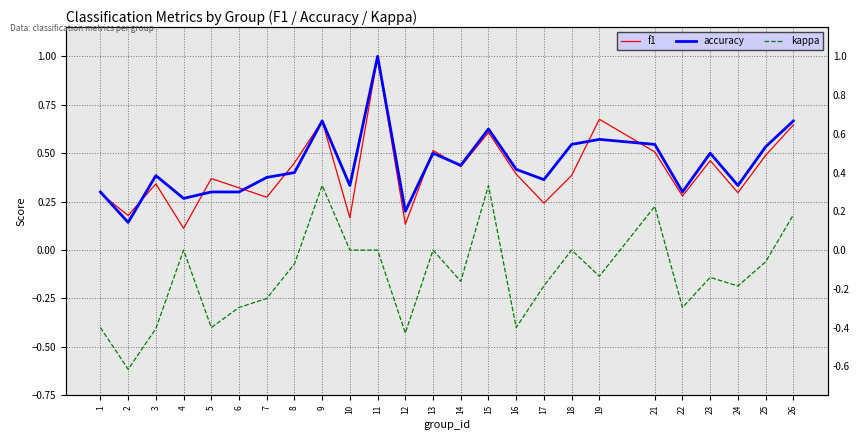

What are all the series names shown in the legend?

f1, accuracy, kappa